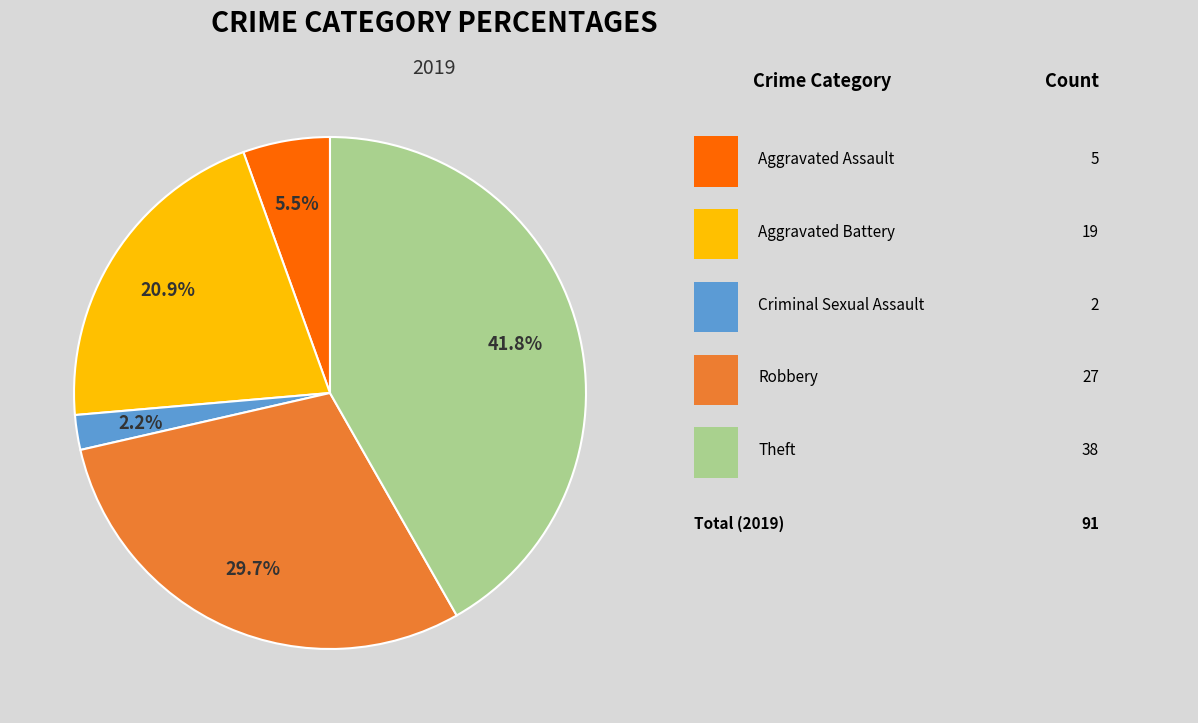

To the nearest percent, what is the difference between the largest and smallest slice percentages?

40%